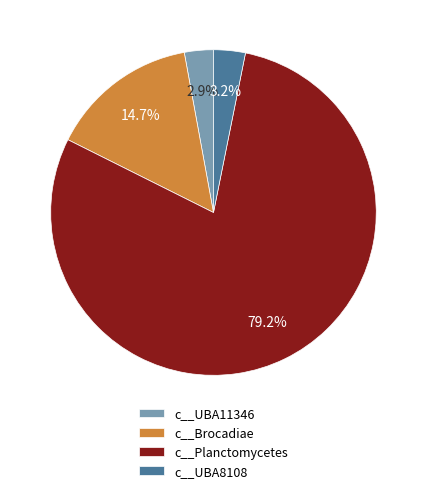

What is the total percentage of c__UBA8108 and c__Brocadiae?

17.9%